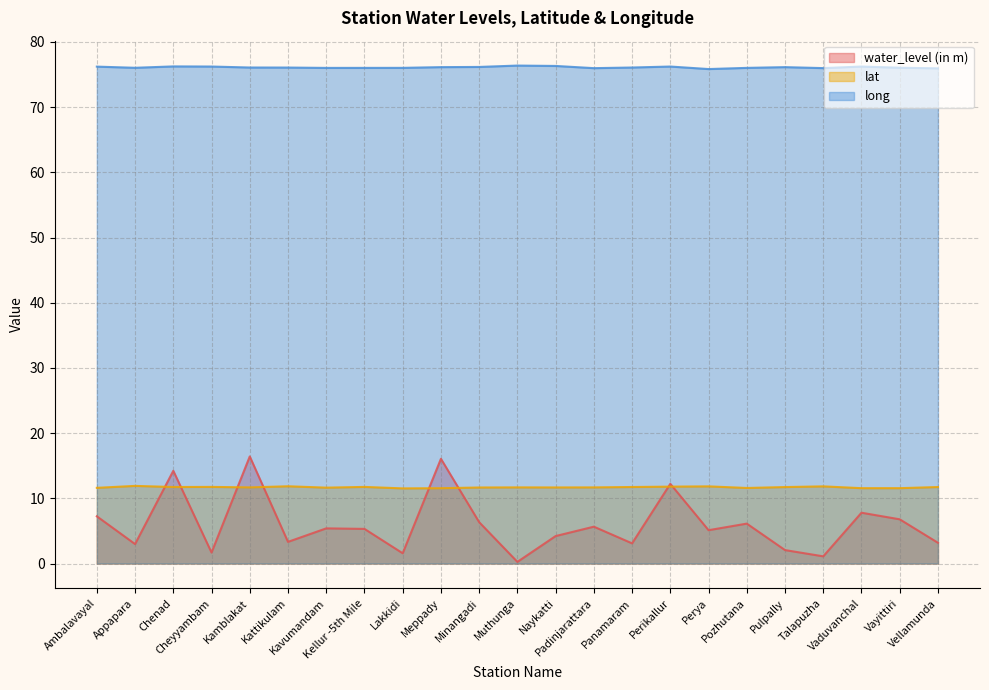

Rank the series at Meppady from highest to lowest value.

long, water_level (in m), lat